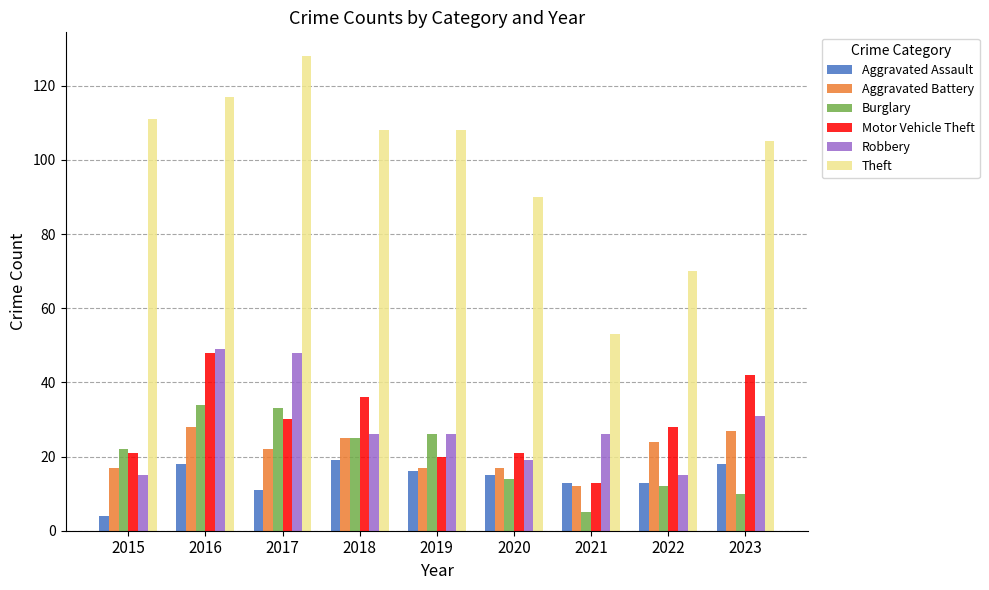

Which series has the largest total across all categories?

Theft